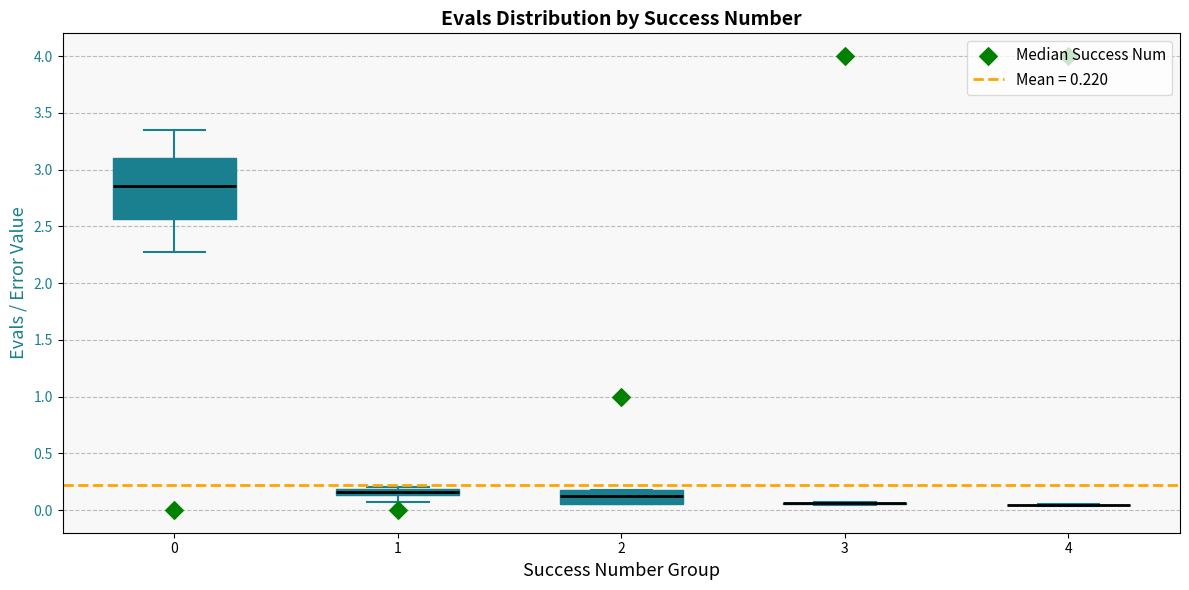

Where does the median line of the box at x = 2 sit on the y-axis? The values are not printed on the chart, so give them approximately, as read against the axis.

0.10